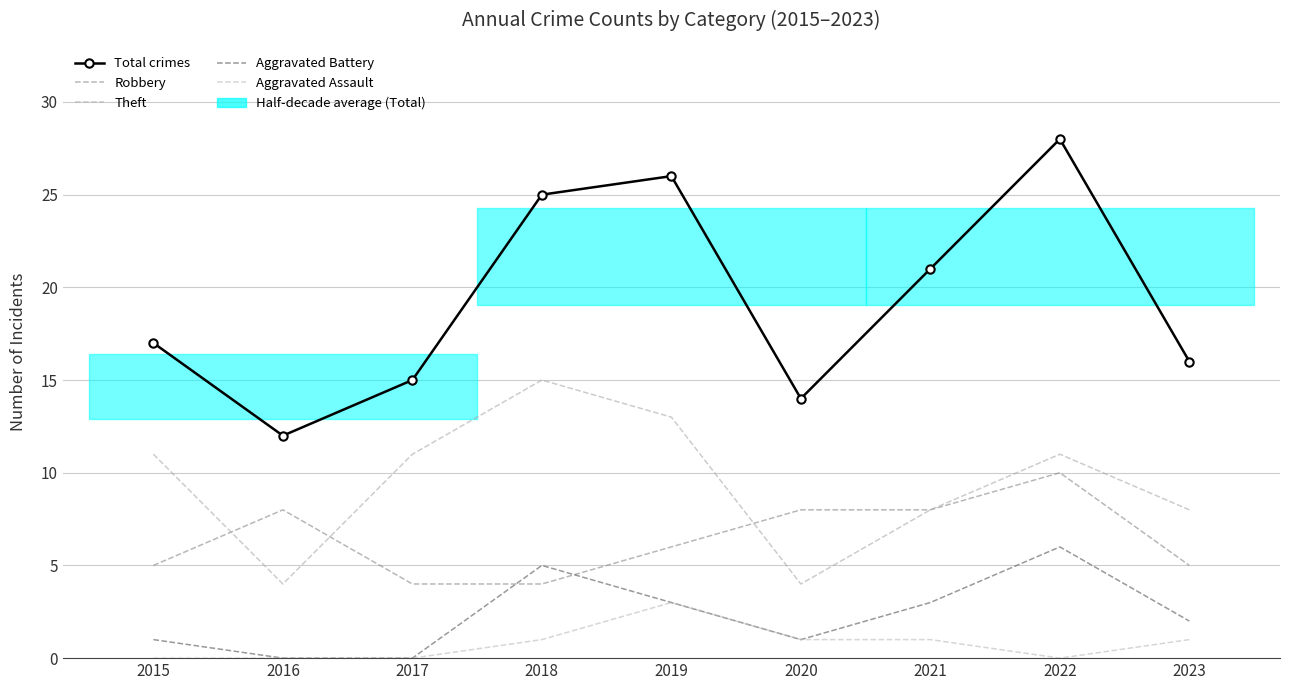

The value of Aggravated Assault at 2021 is 2. True or false?

False